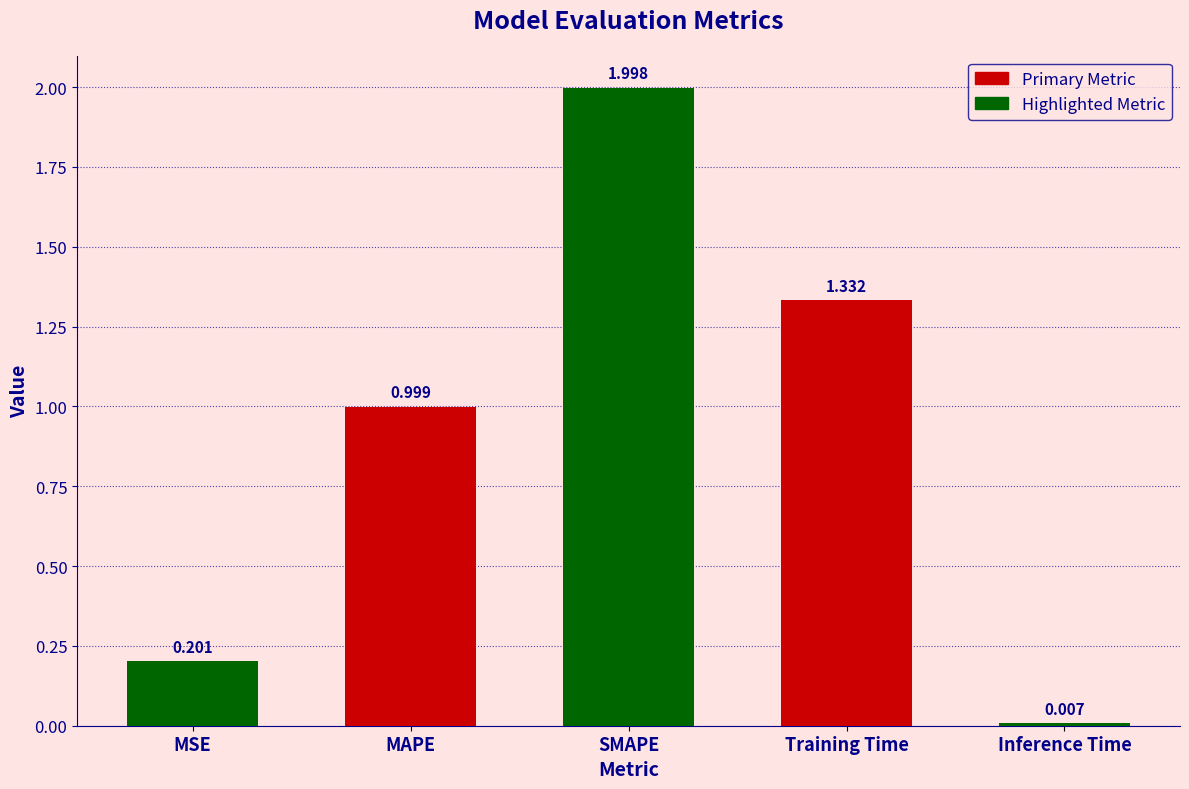

At which label is the value closest to 1?

MAPE